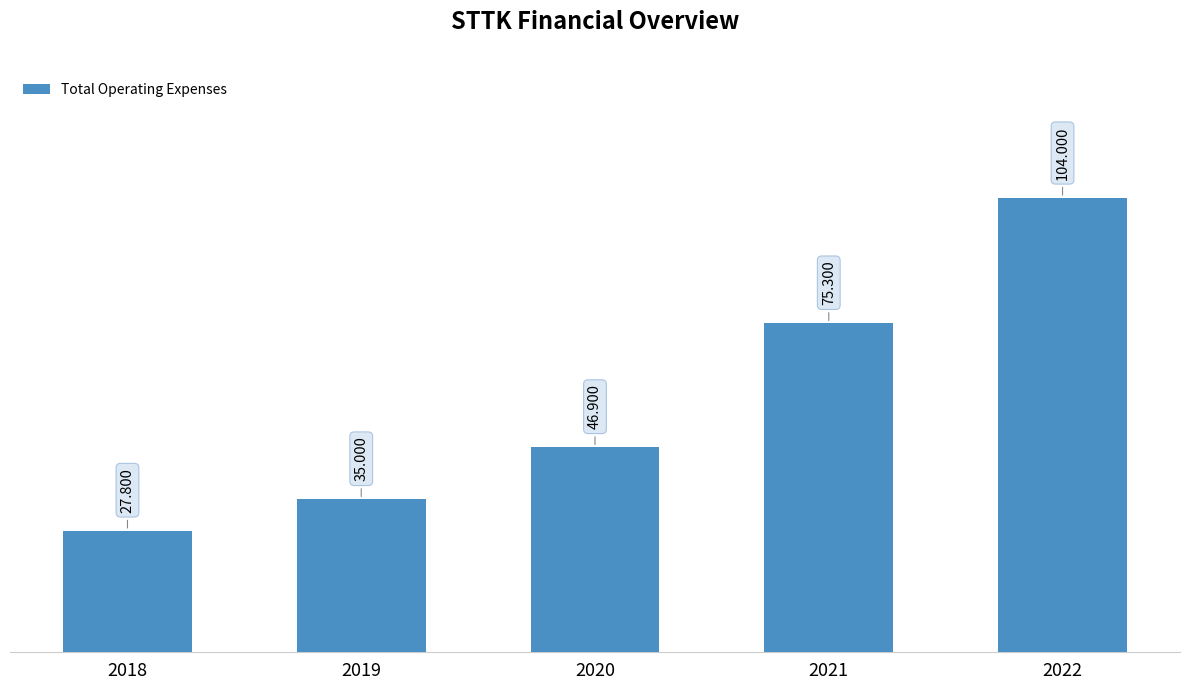

What is the sum of the values at 2019 and 2018?

62800